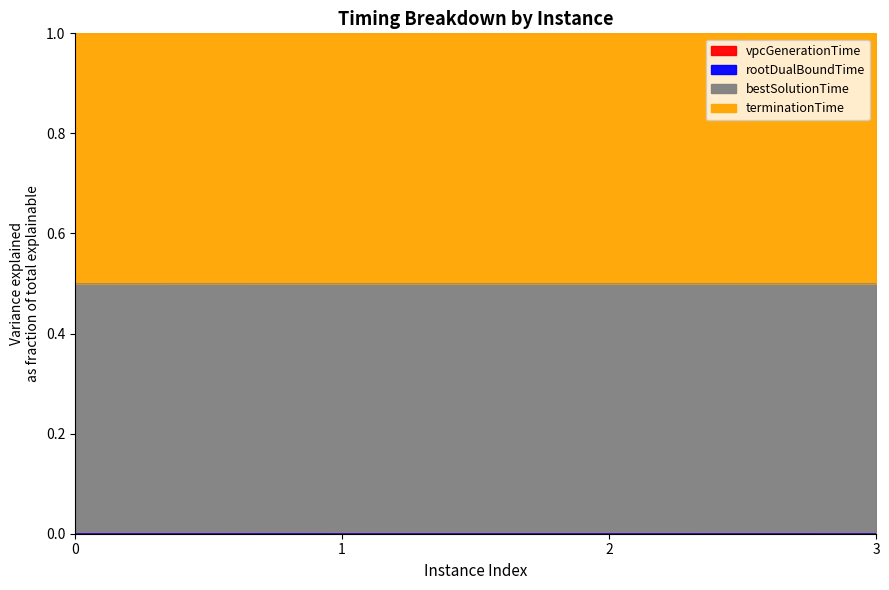

Is the value of vpcGenerationTime at 0 greater than the value of rootDualBoundTime at 0?

No